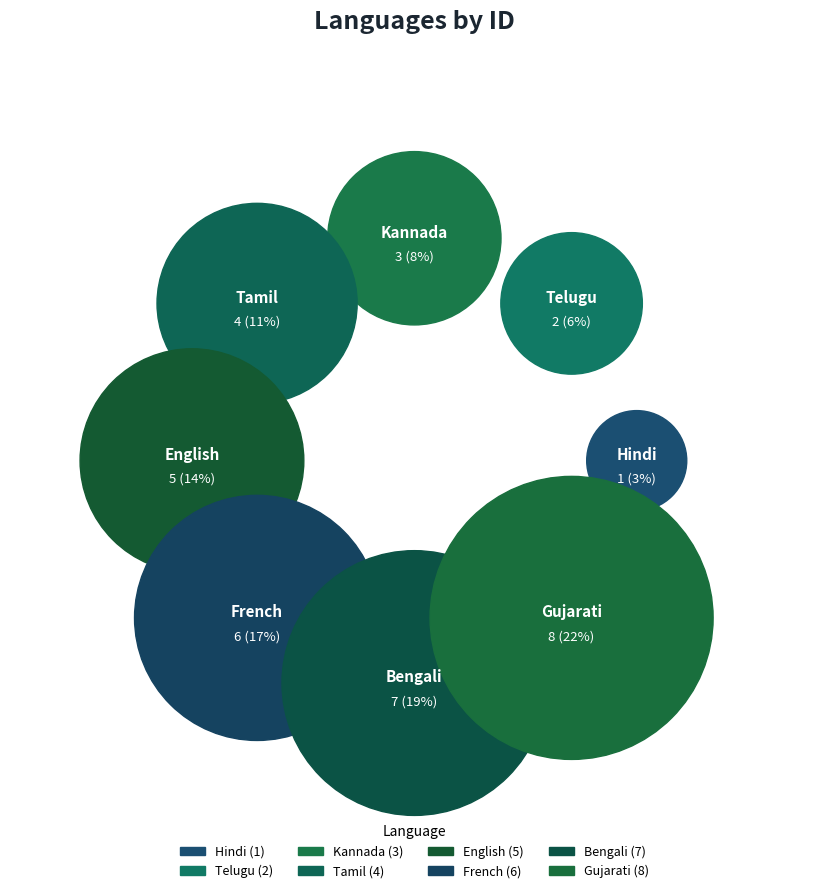

What is the total percentage of Kannada and French?

25.0%